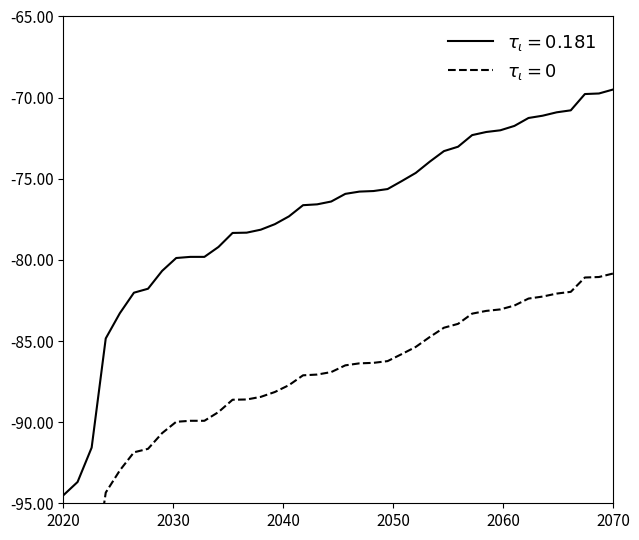

What is the change in value from 30 to 34?

+1.1